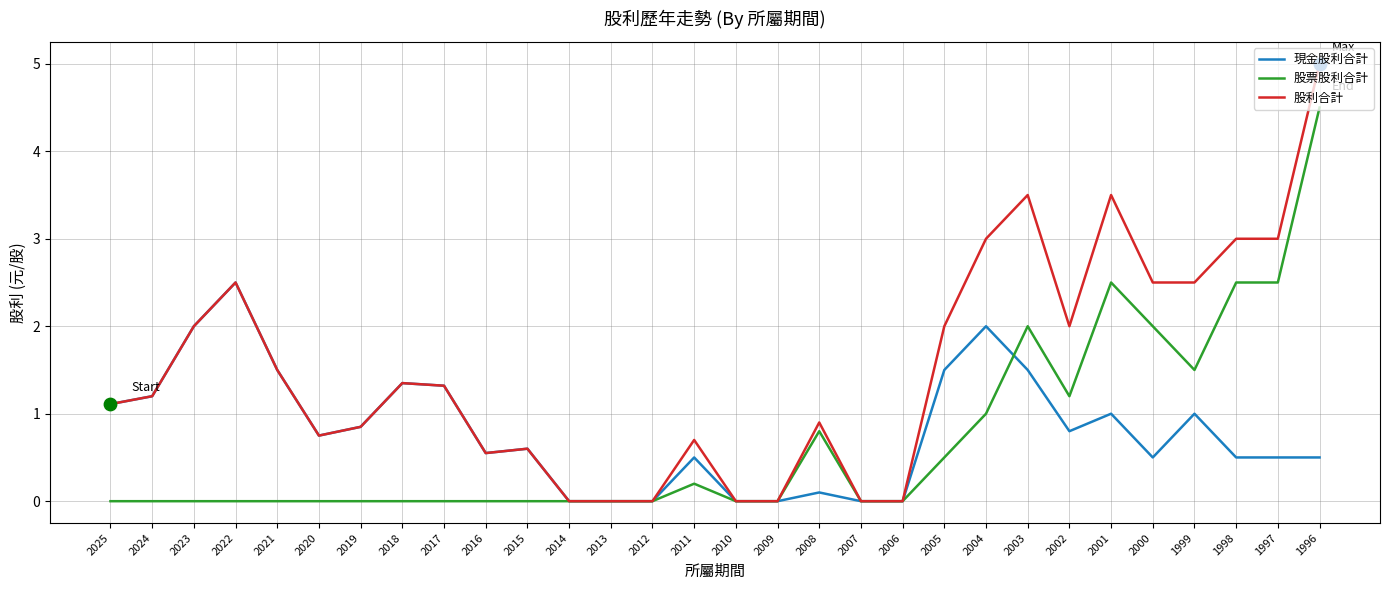

What are all the series names shown in the legend?

現金股利合計, 股票股利合計, 股利合計